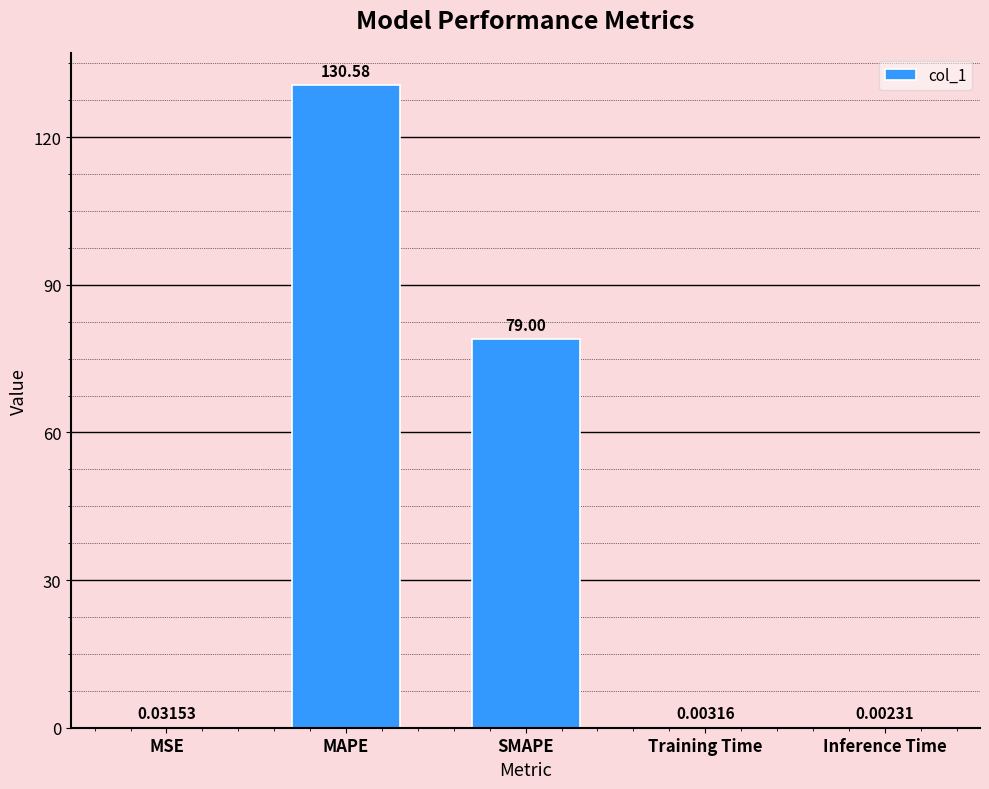

Where is the data nearest to the value 65?

SMAPE